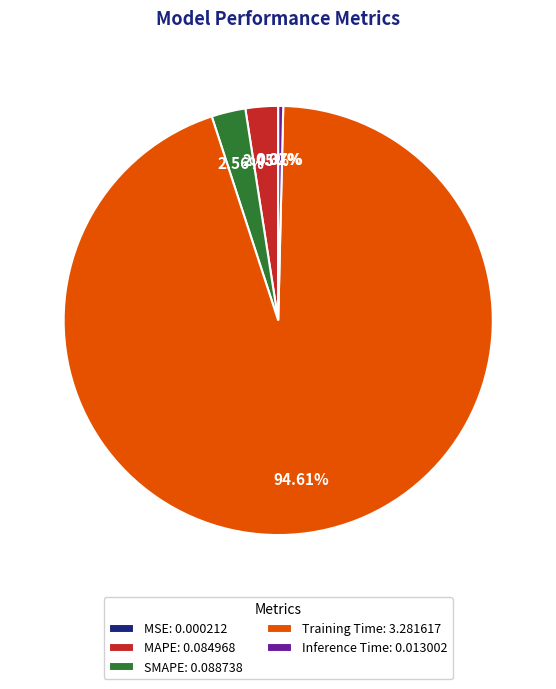

What percentage is the MAPE slice, to the nearest percent?

2%